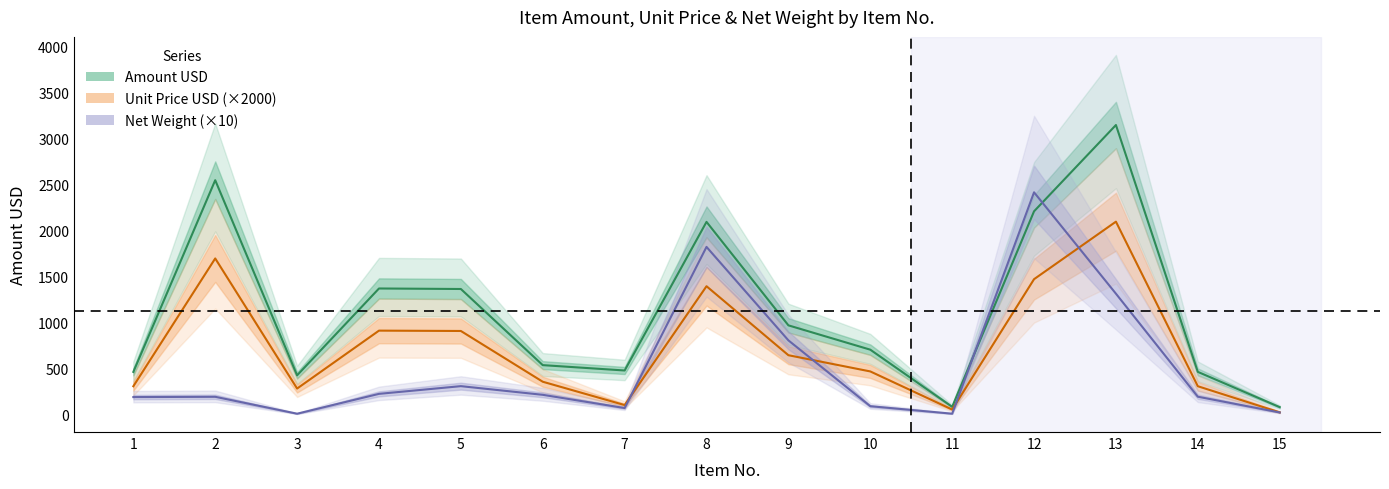

True or false: Unit Price USD has more than 1 points higher than both neighbors.

True